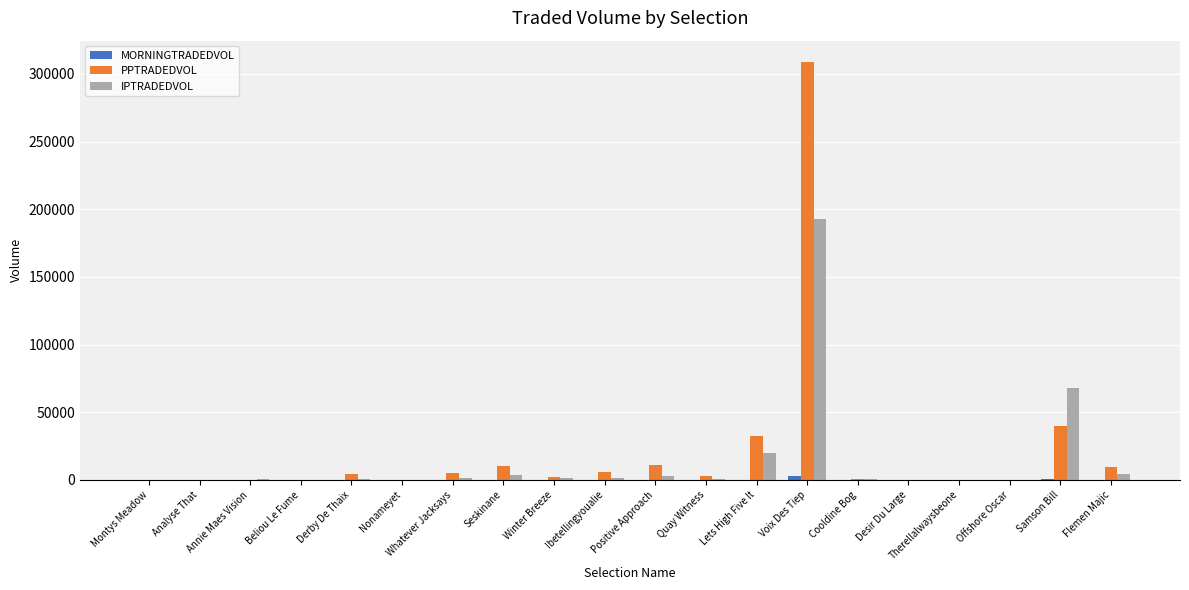

The value of PPTRADEDVOL at Ibetellingyoualie is 5568.6. True or false?

True